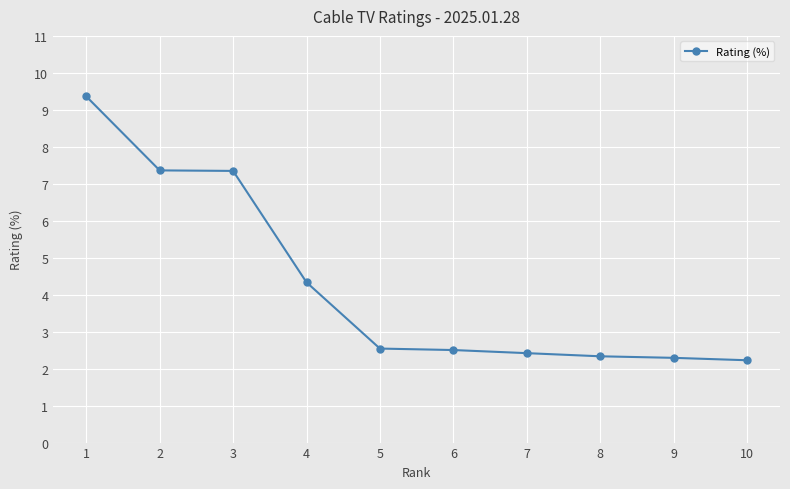

How many data points does each series have?

10